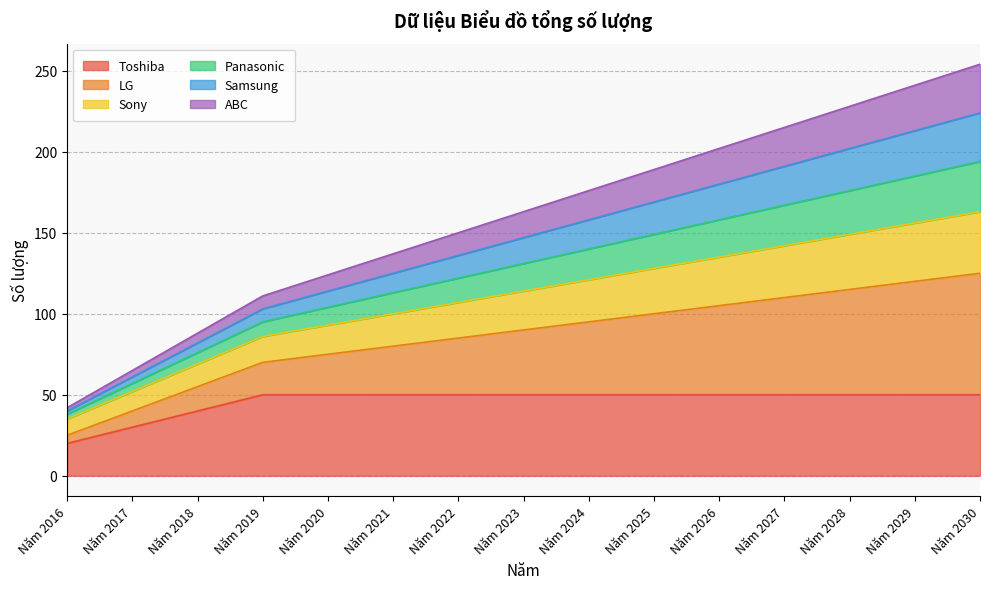

Does the chart display data point markers on the line(s)?

No